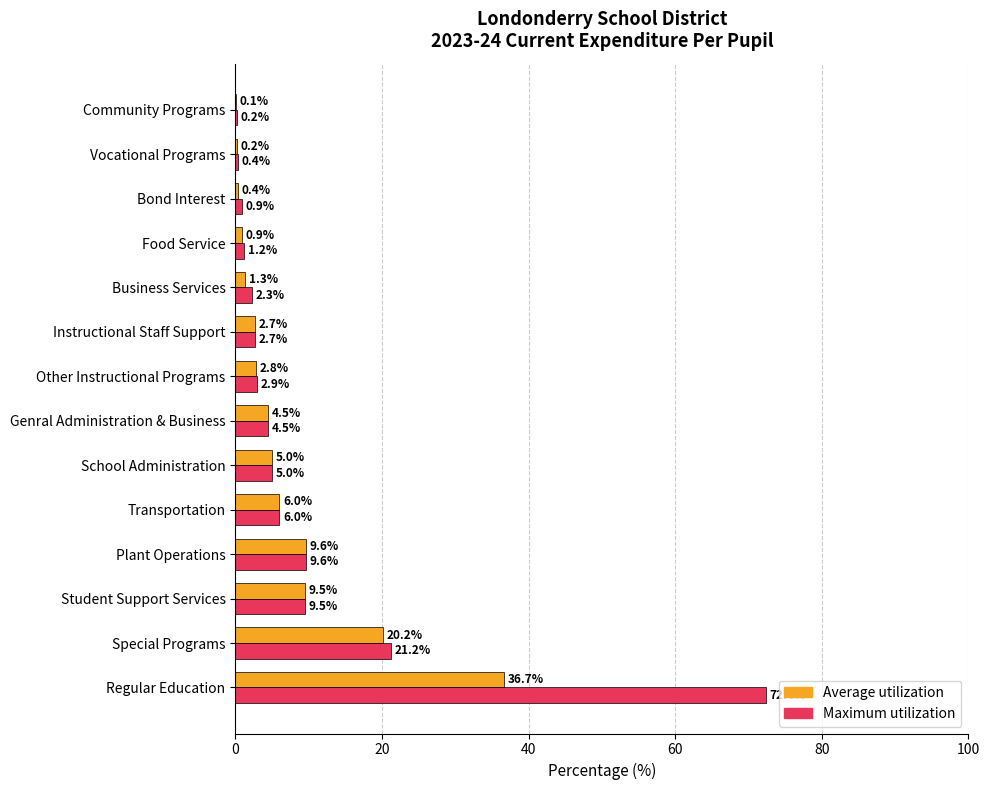

What is the sum of all Maximum utilization values?

138.8